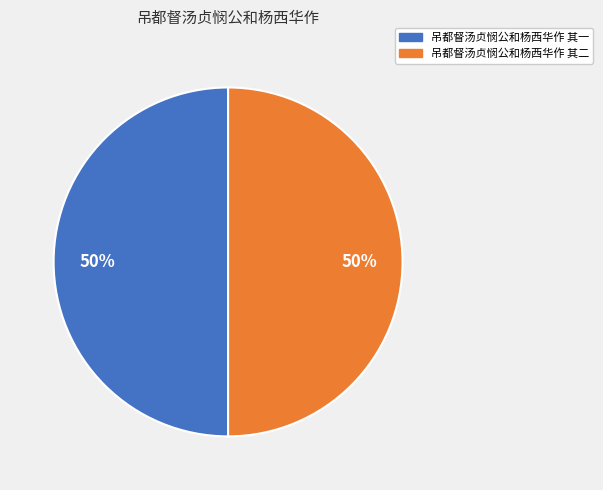

Combined, do 吊都督汤贞悯公和杨西华作 其一 and 吊都督汤贞悯公和杨西华作 其二 account for over 50%?

Yes